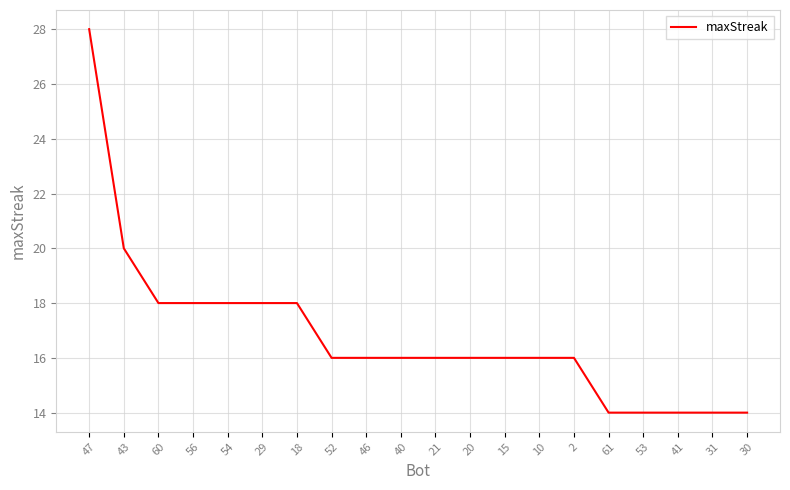

The chart shows a value of 21 at 2. True or false?

False